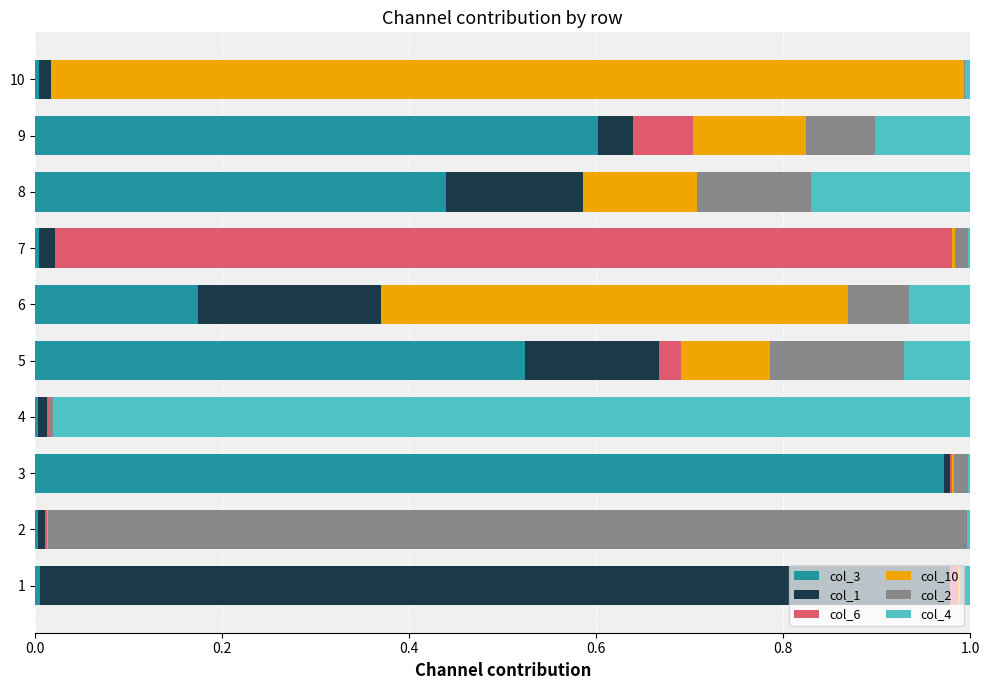

True or false: col_3 has a value of 0.0 at 4.

True